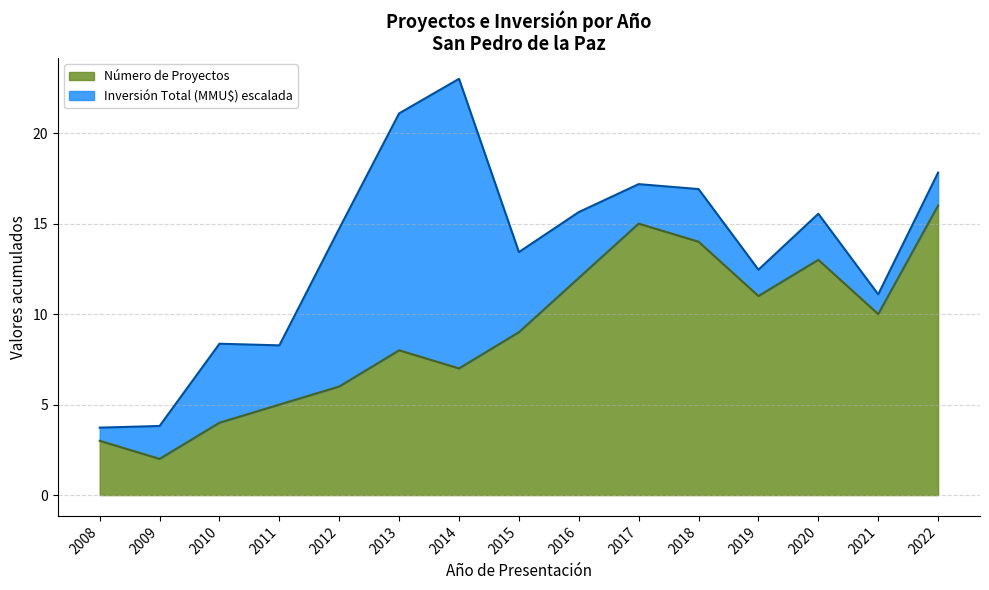

How many values exceed 9?

7